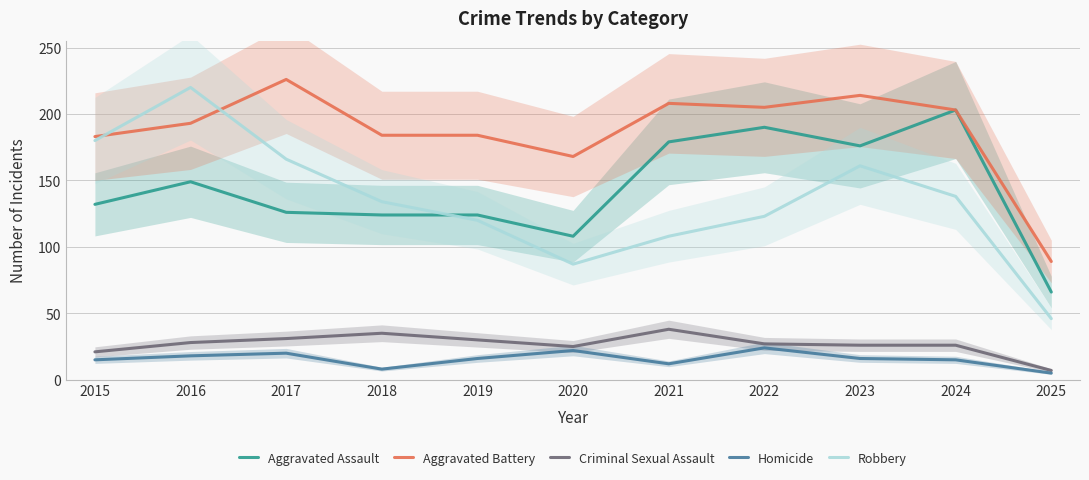

What is the total value across all series at 2023?

593